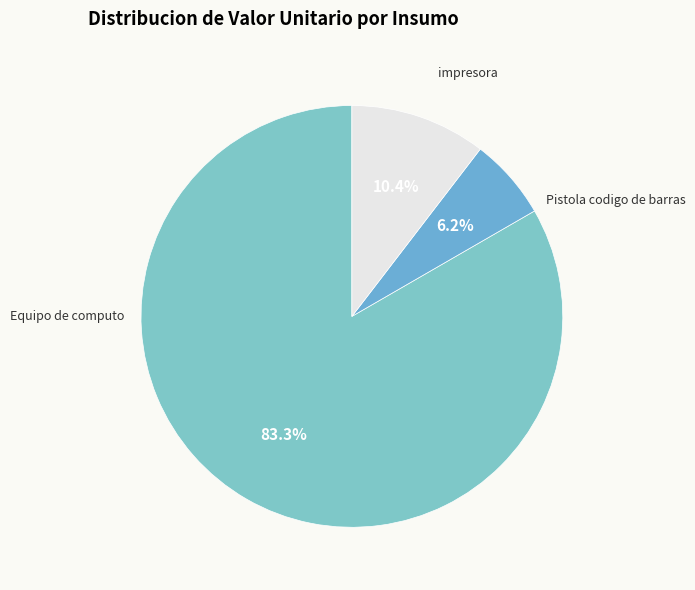

How many slices are in this pie chart?

3